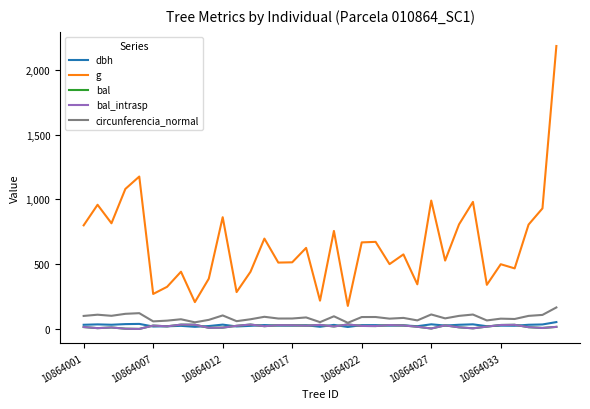

Is this an area chart (filled region under the line)?

No